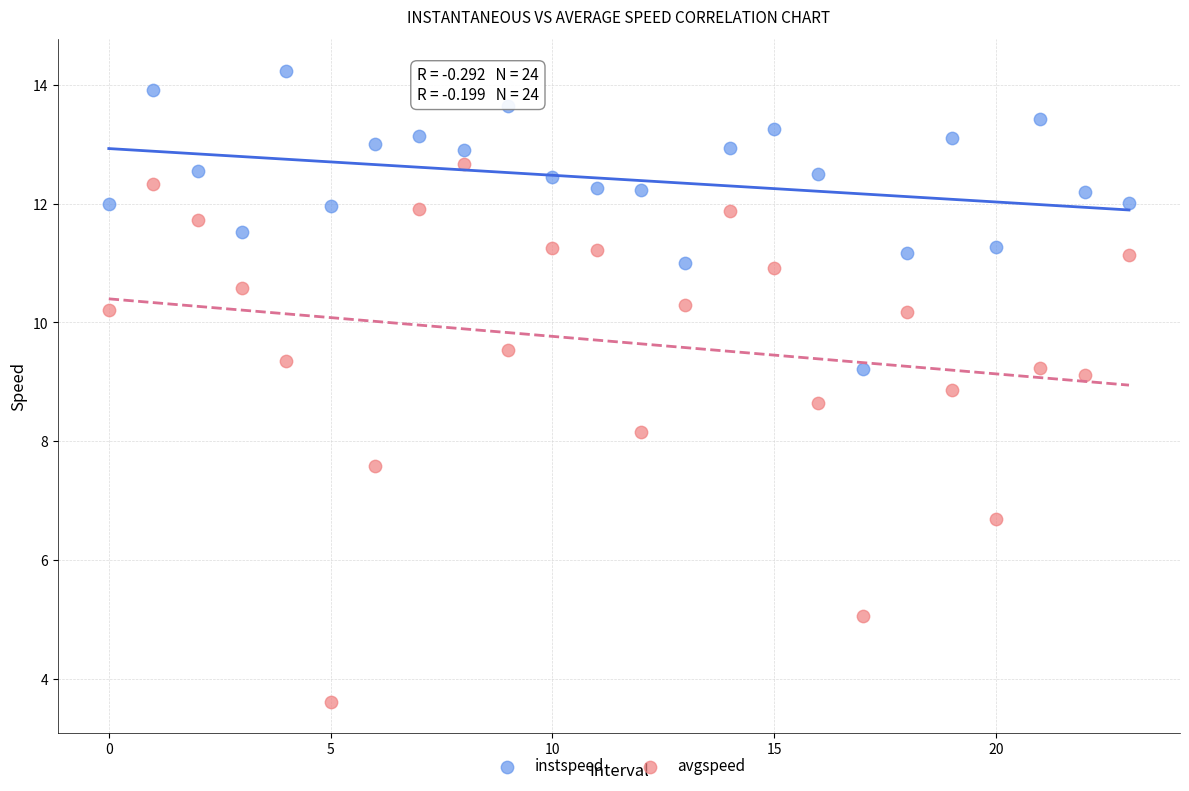

In the avgspeed series, what Y value is closest to 8?

8.2